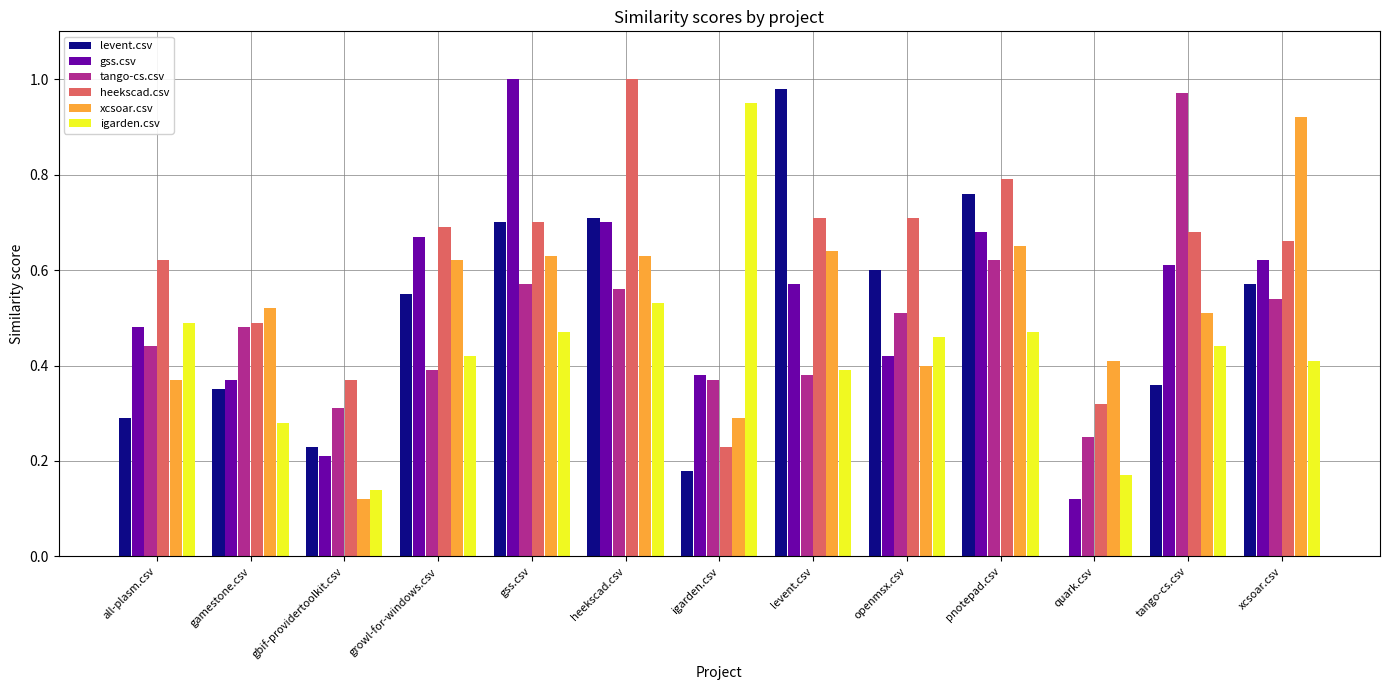

At which label does heekscad.csv reach its peak?

heekscad.csv